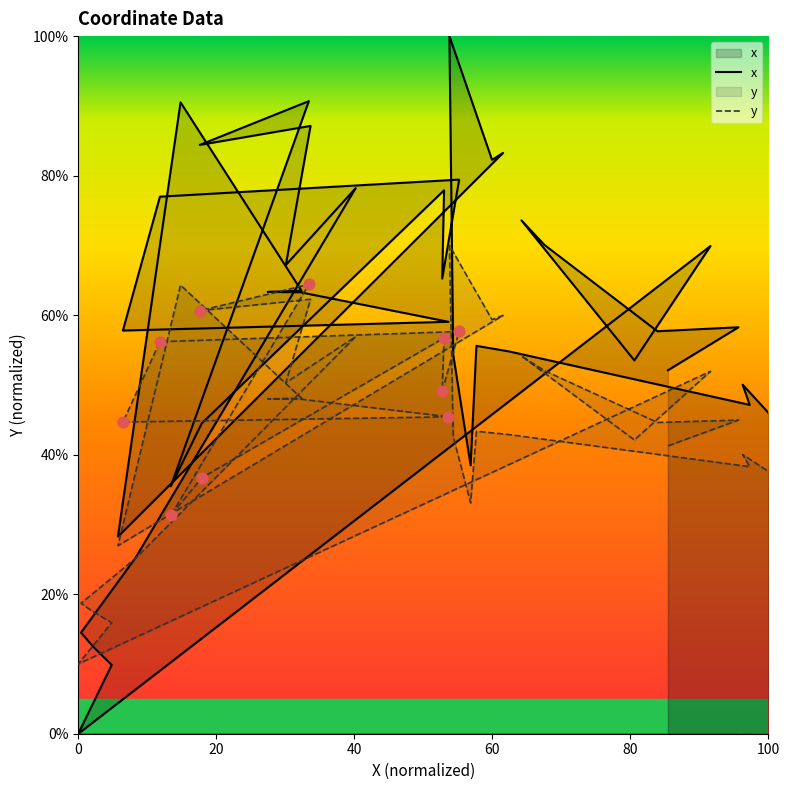

What are all the series names shown in the legend?

x, y